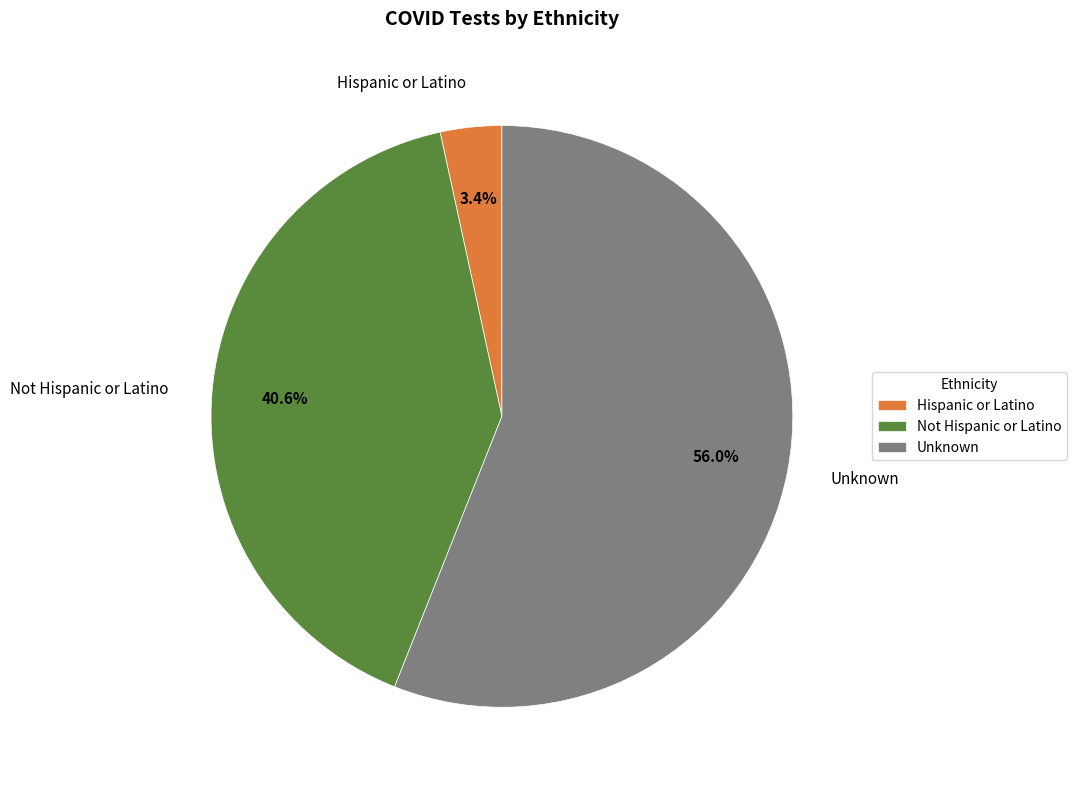

Which has a higher value, Not Hispanic or Latino or Unknown?

Unknown